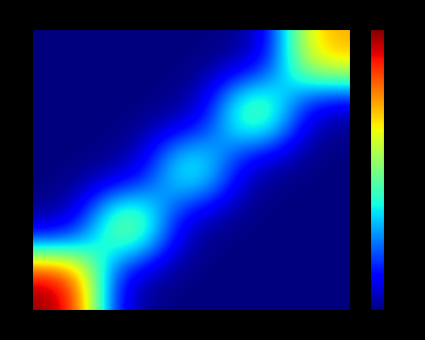

What is the difference between the highest and lowest values at 31?

1.2